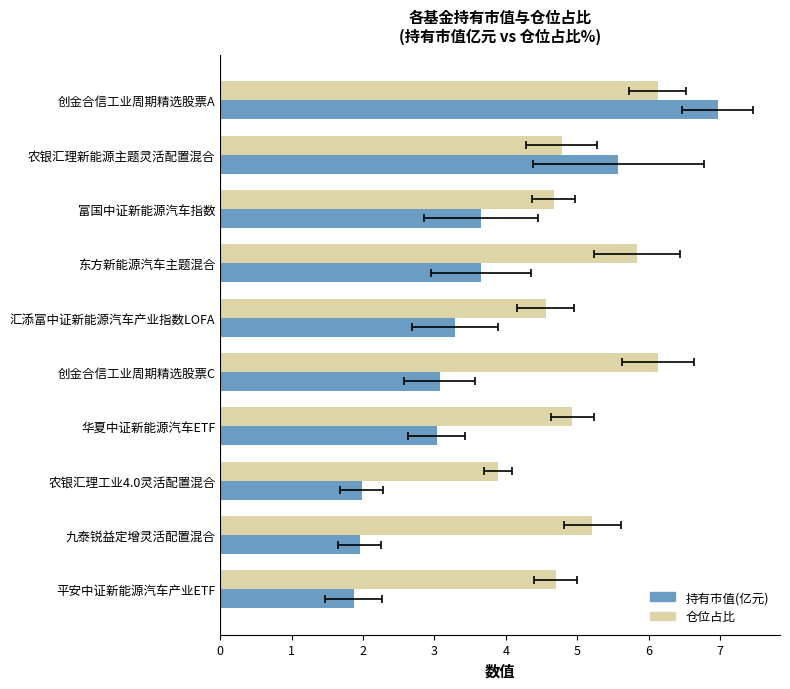

What are all the series names shown in the legend?

持有市值(亿元), 仓位占比